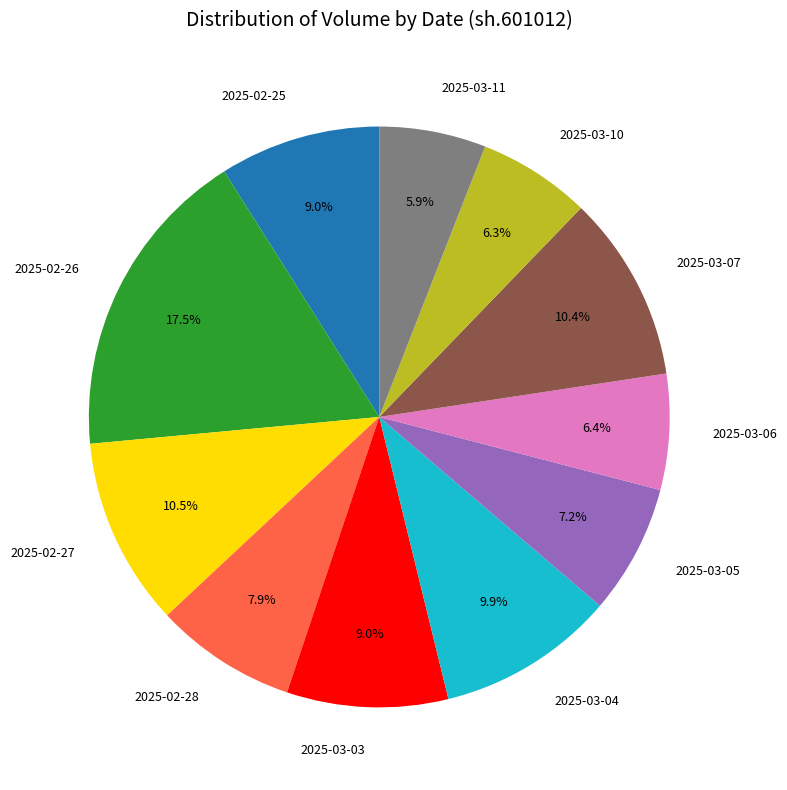

Is the sum of 2025-03-11 and 2025-03-05 greater than half?

No